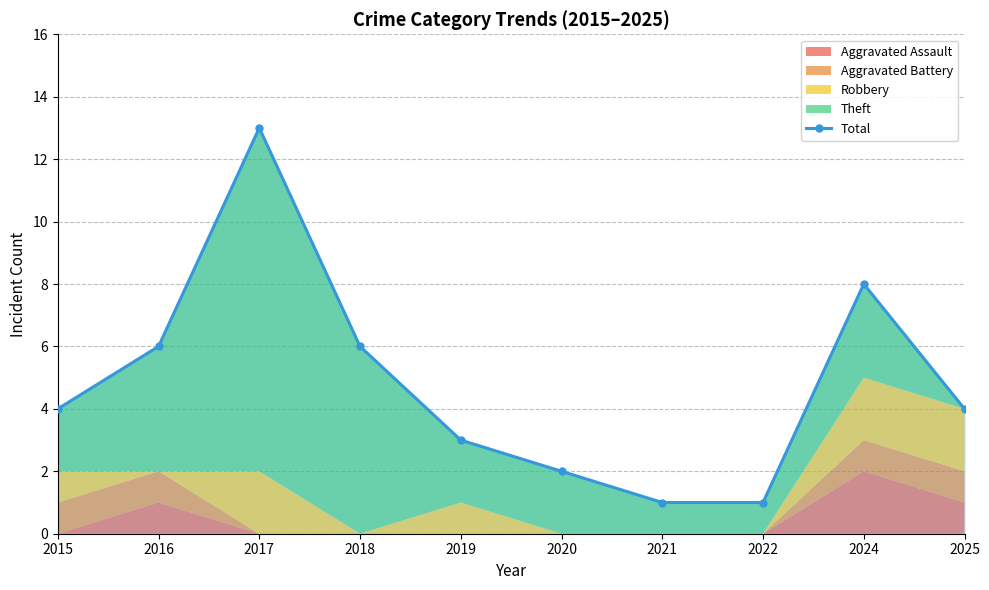

What is the value of the 5th point from the left?

3